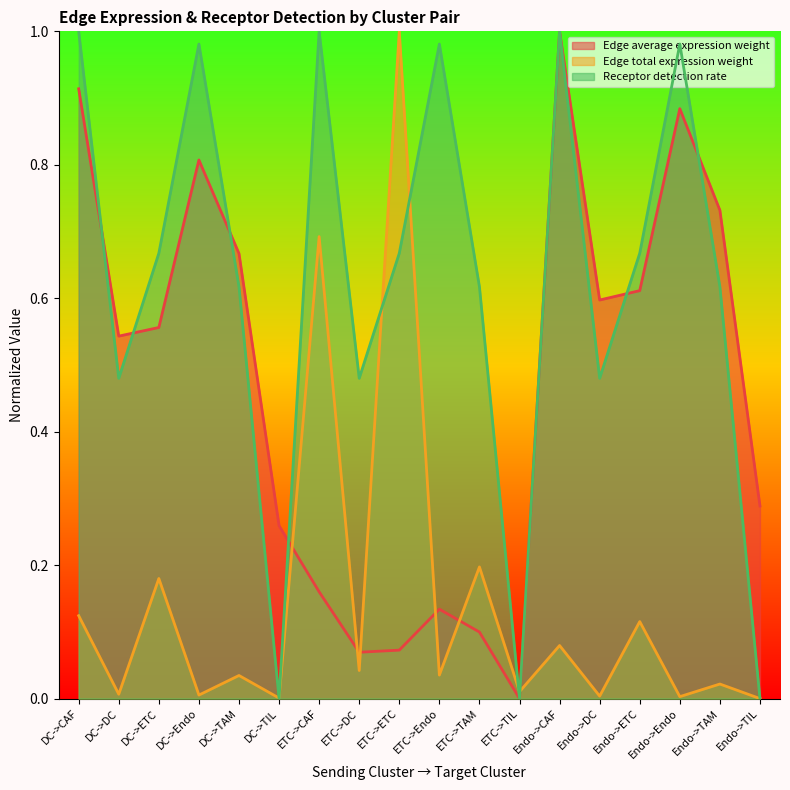

What are all the series names shown in the legend?

Edge average expression weight, Edge total expression weight, Receptor detection rate